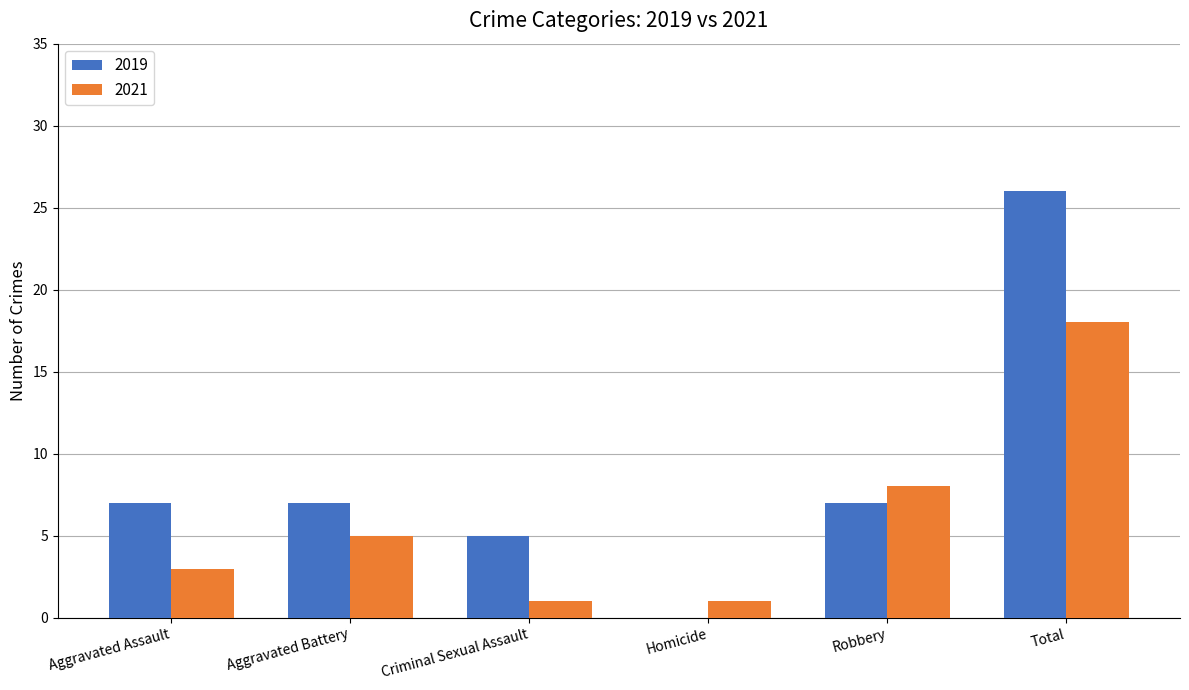

What is the sum of all 2021 values?

36